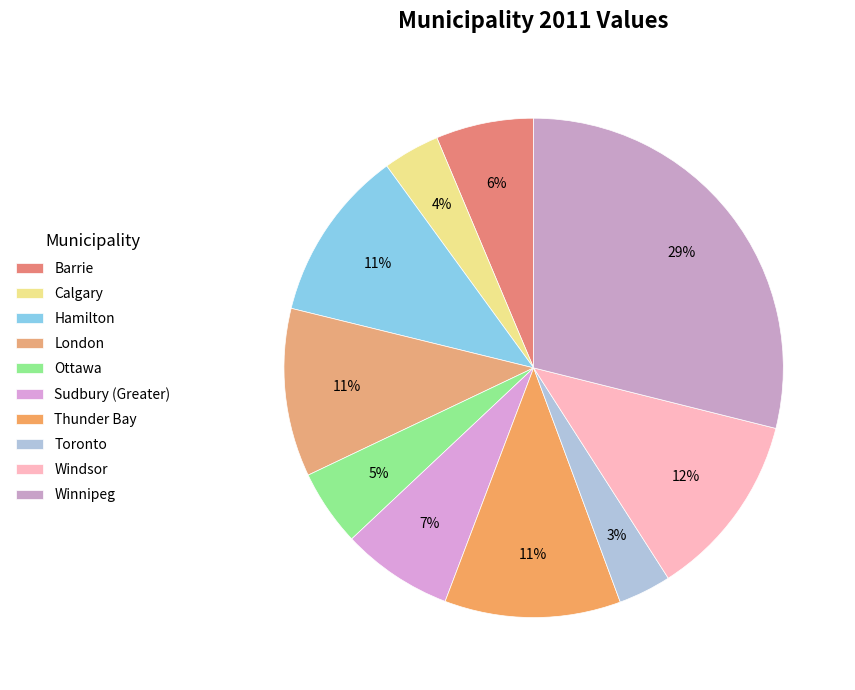

How many segments does this pie chart have?

10